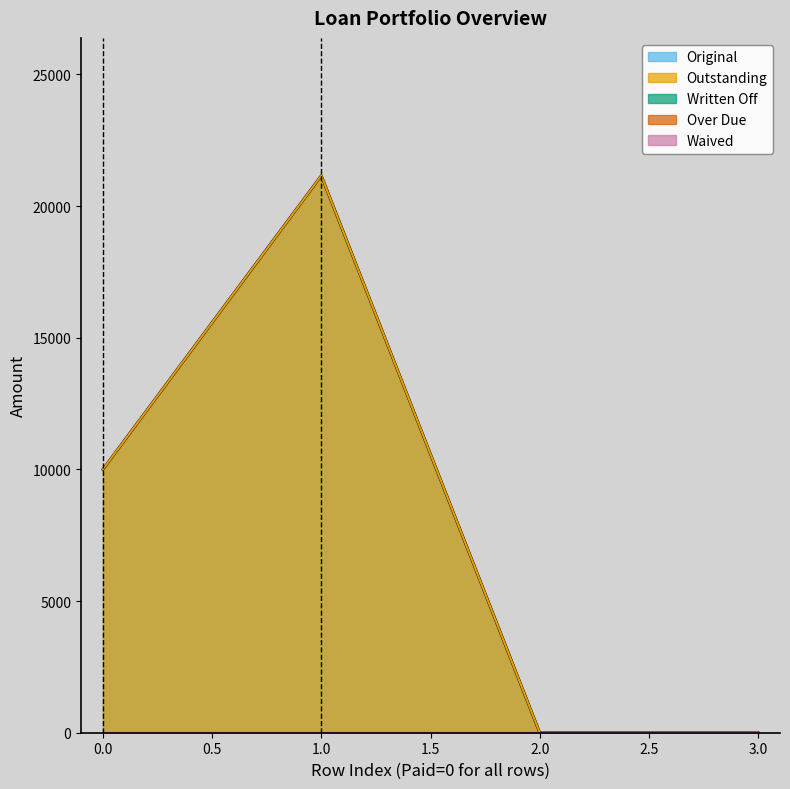

Which series changed the most between 0 and 0?

Original